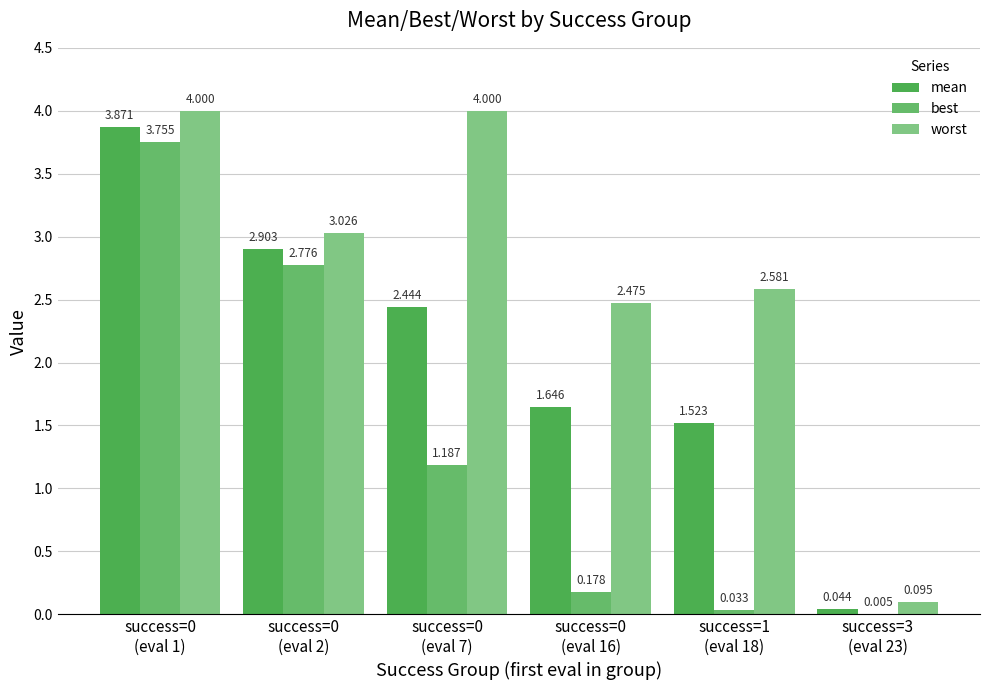

At which label does worst reach its peak?

success=0
(eval 1)